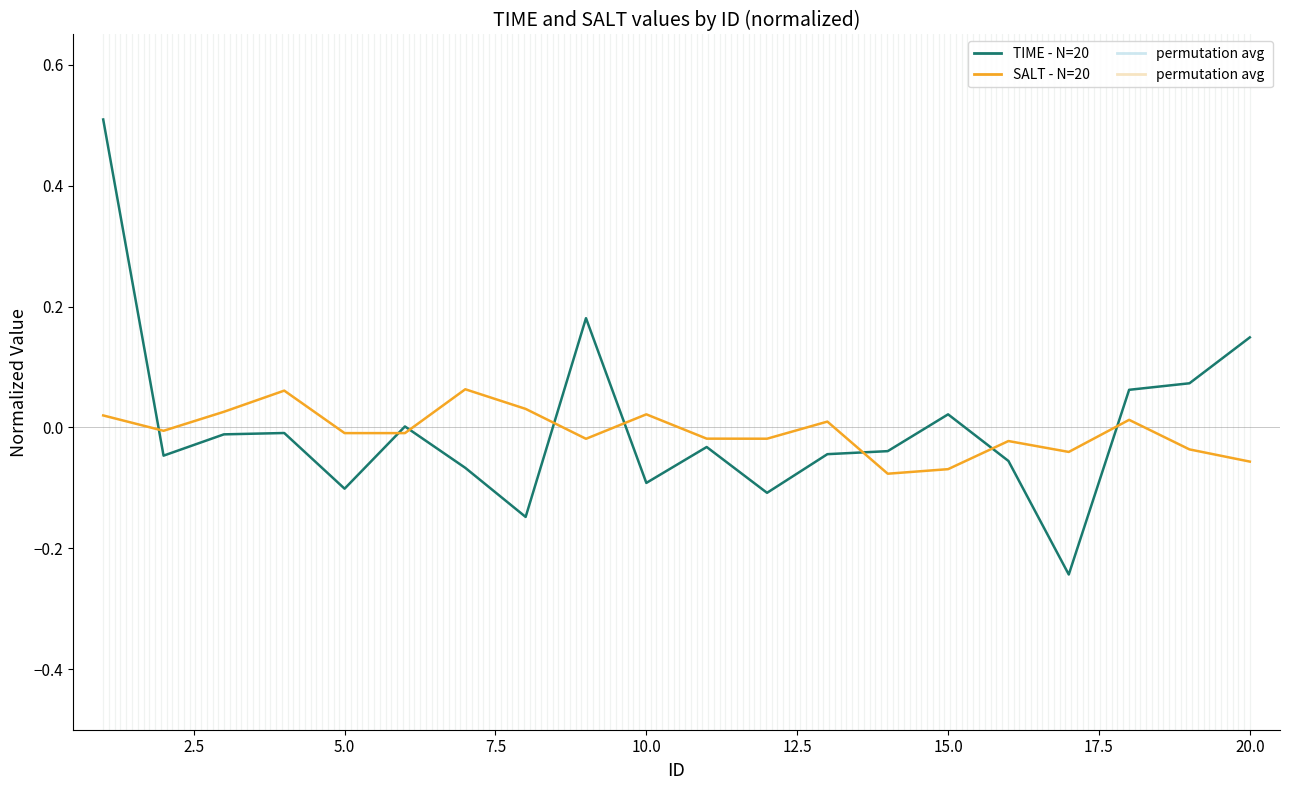

What is the maximum value shown in the chart?

0.5